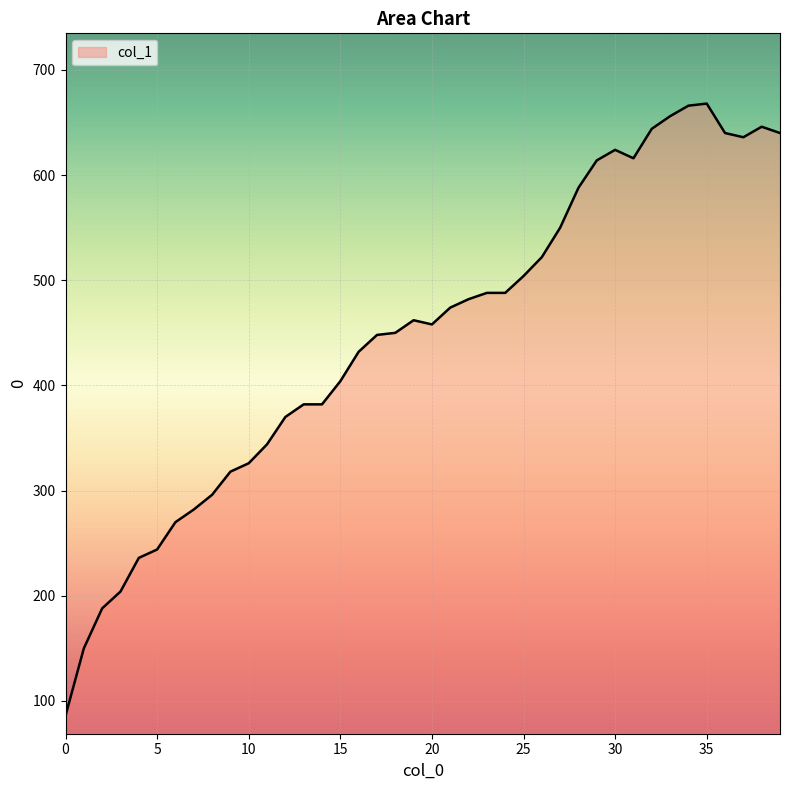

What is the greatest value displayed?

668